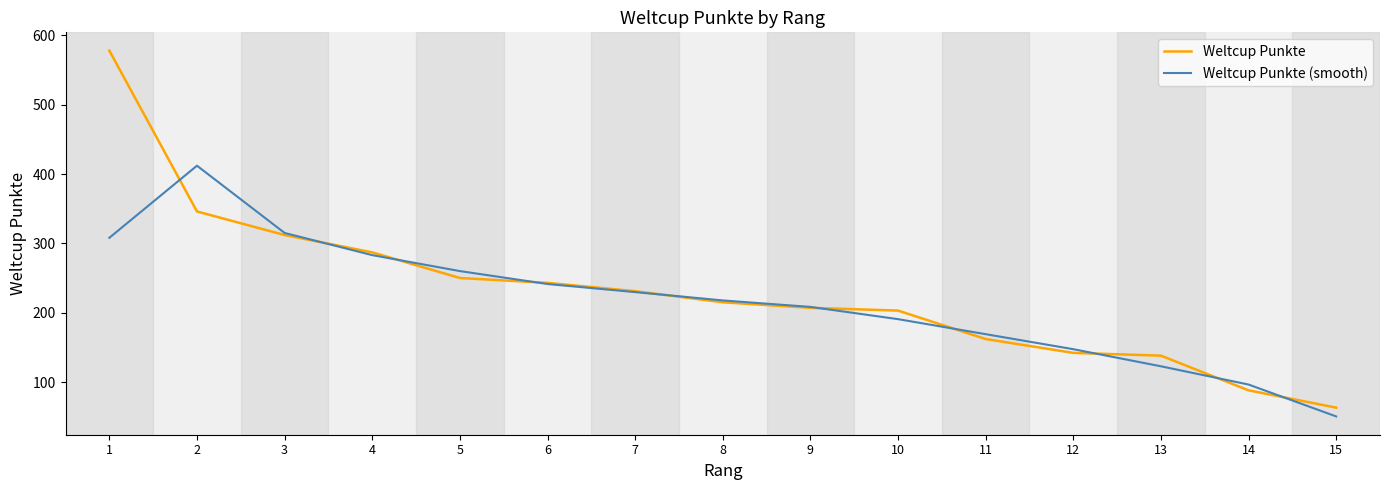

How many lines are shown in the chart?

2